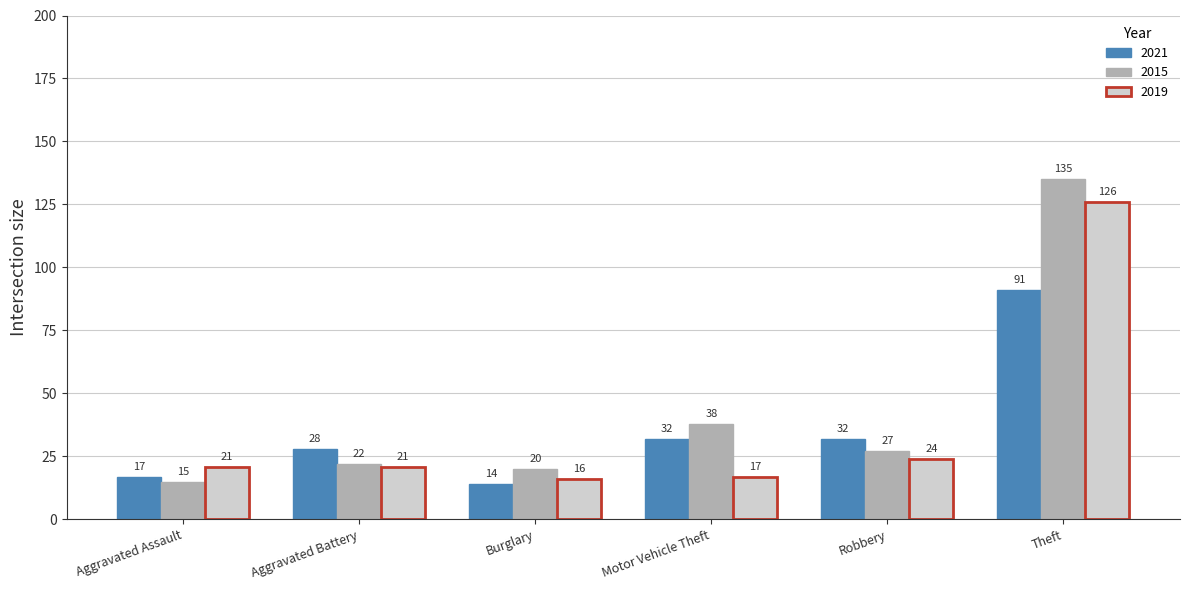

At which category is the sum across all series the highest?

Theft